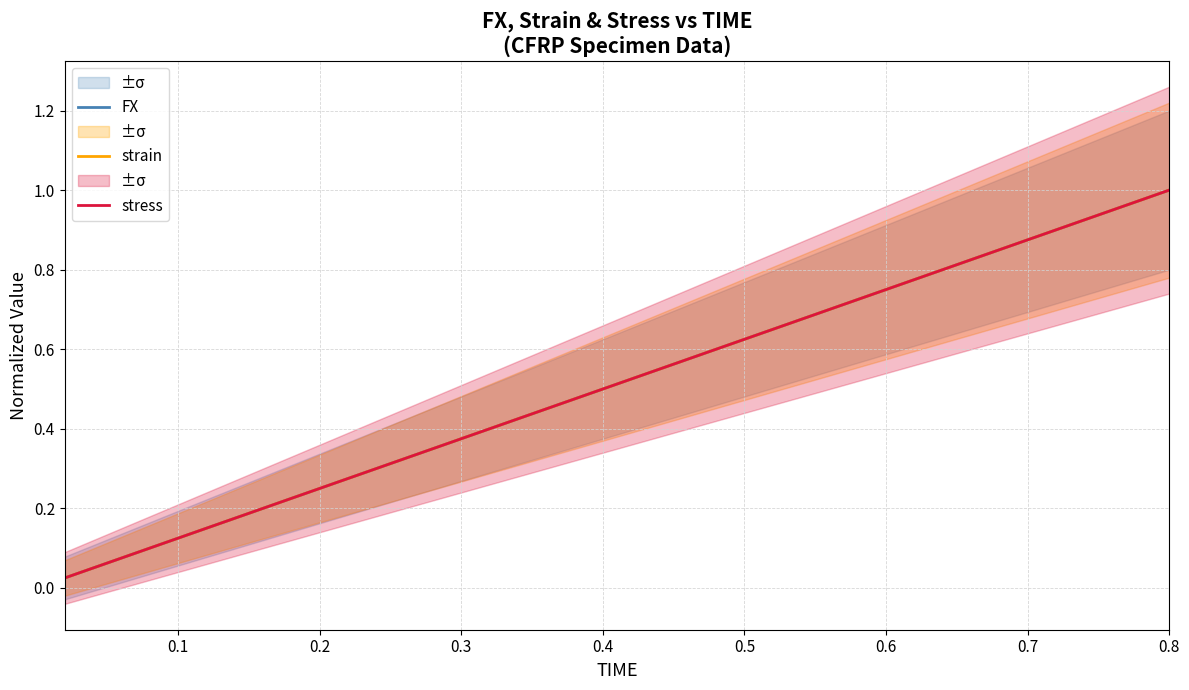

Which category has the highest value in the FX series?

0.8